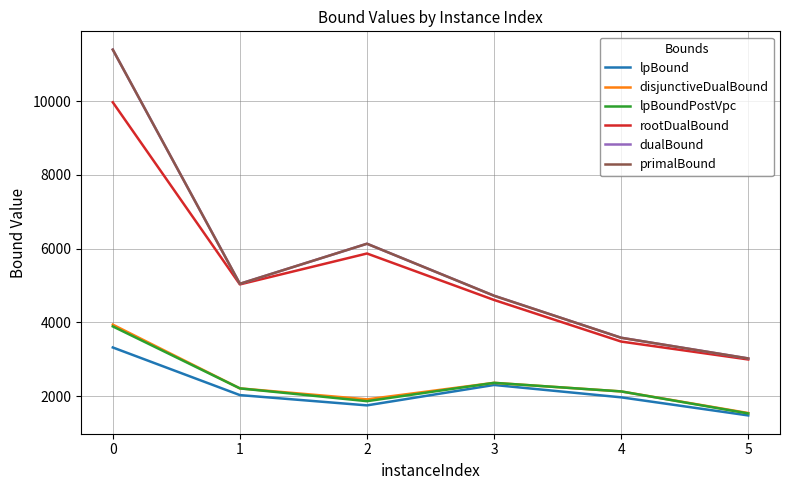

Count the number of data series in this chart.

6